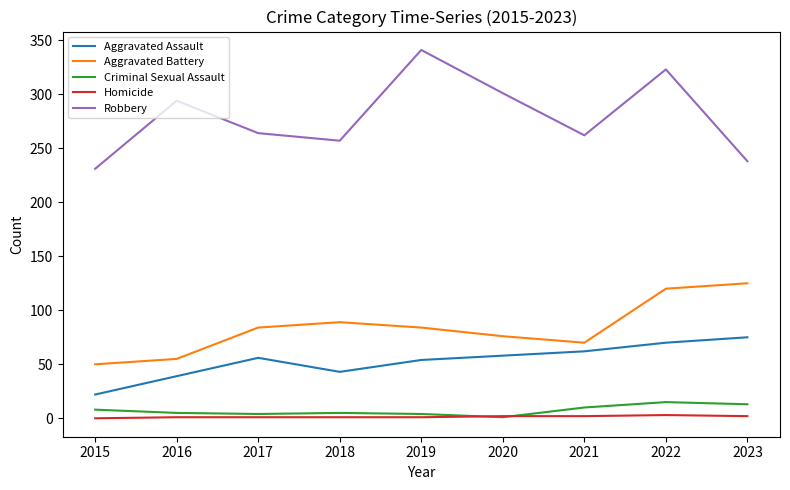

Which category has the highest value across all series?

2019